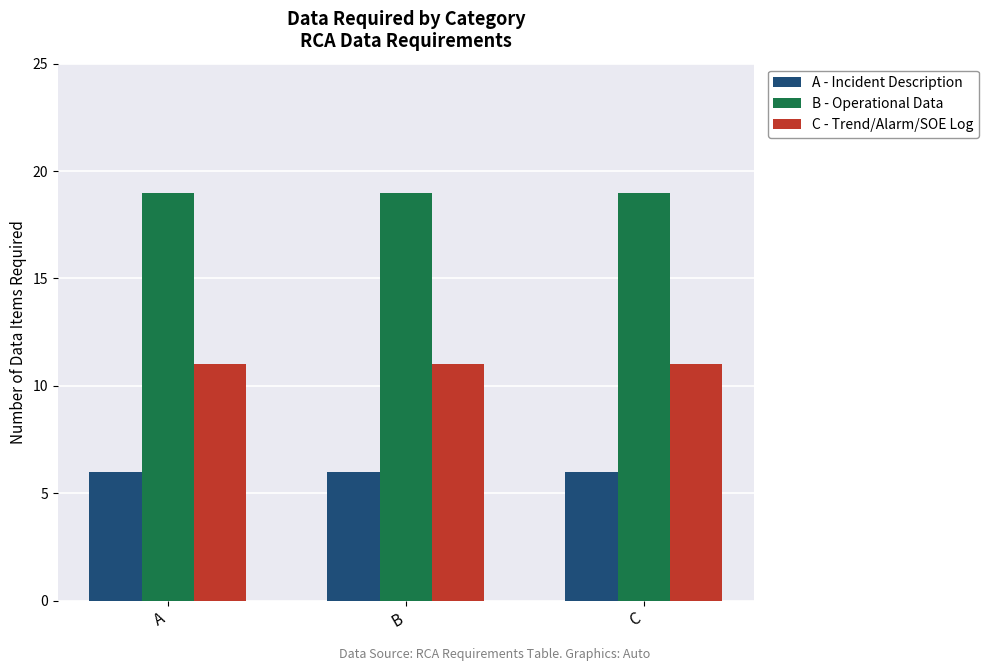

What is the greatest value displayed?

19